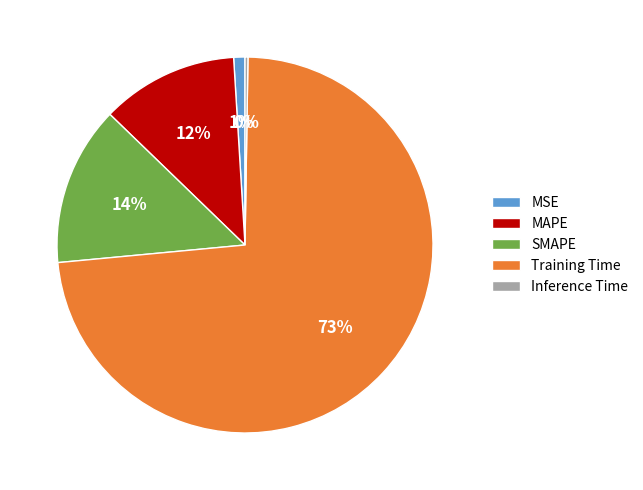

To the nearest percent, what is the difference between the SMAPE and MAPE slice percentages?

2%